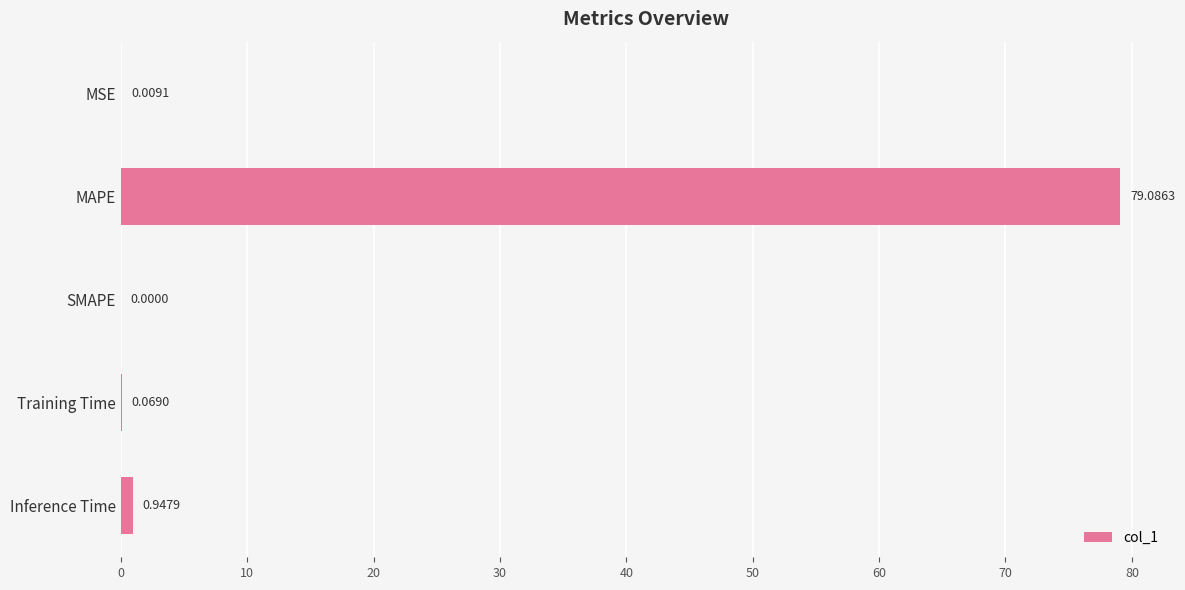

What is the sum of the values at Inference Time and MSE?

1.0